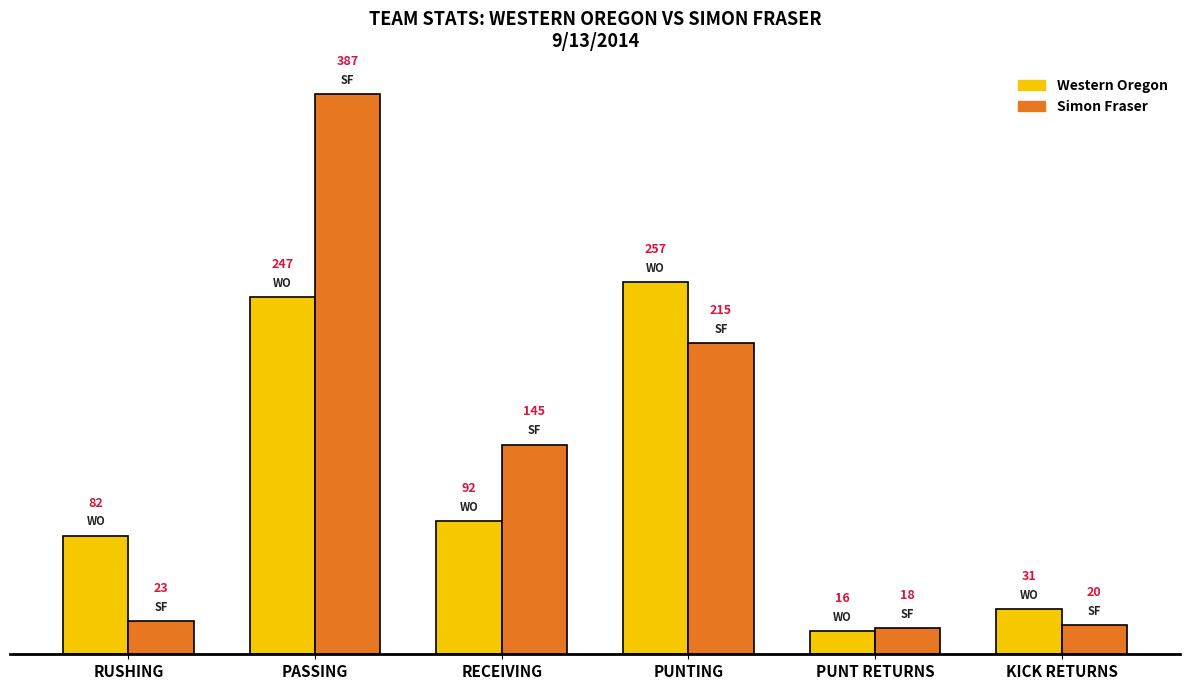

What is the label of the 3rd bar from the right?

PUNTING